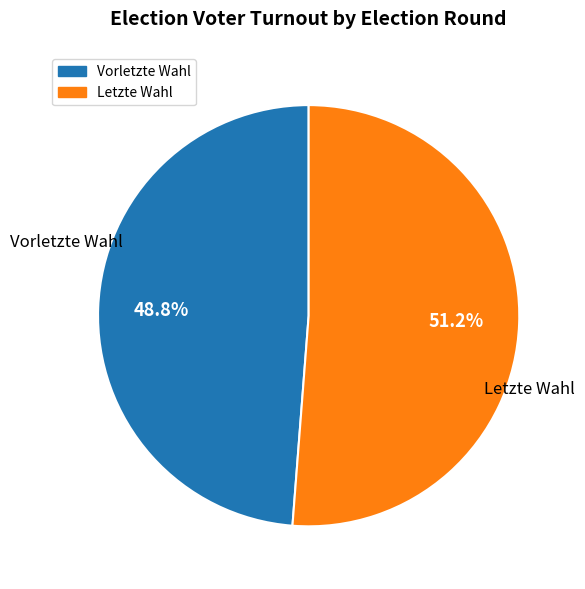

Is it true that Letzte Wahl is 1% of the pie?

False